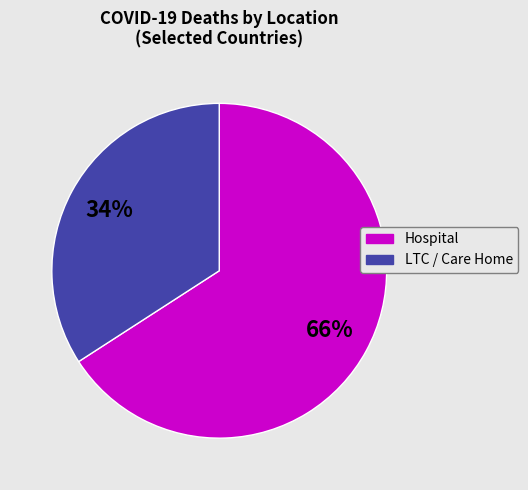

Does any single category account for the majority?

Yes